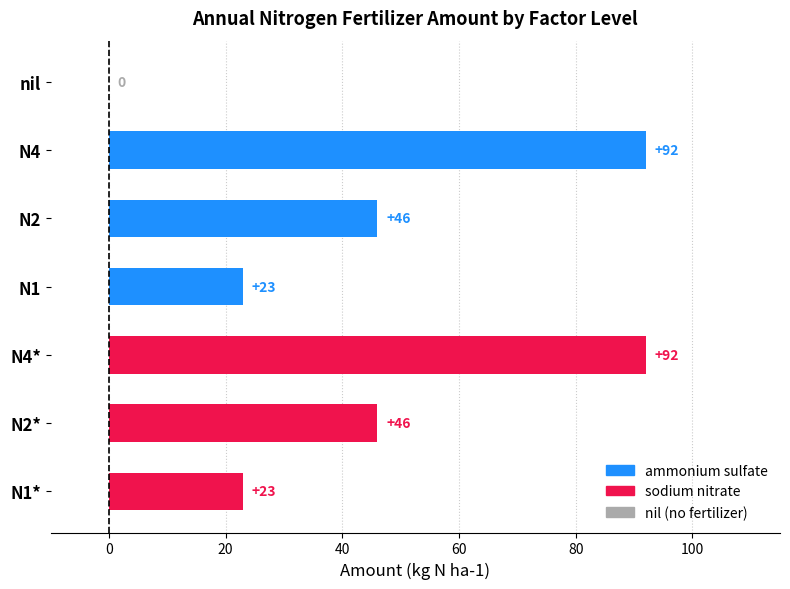

Count the values in the range 23 to 92.

6